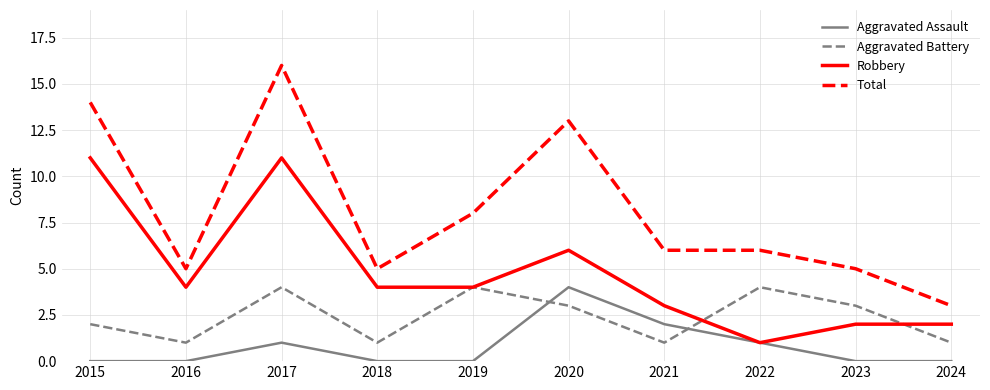

The Robbery series shows 4 at 2019. True or false?

True